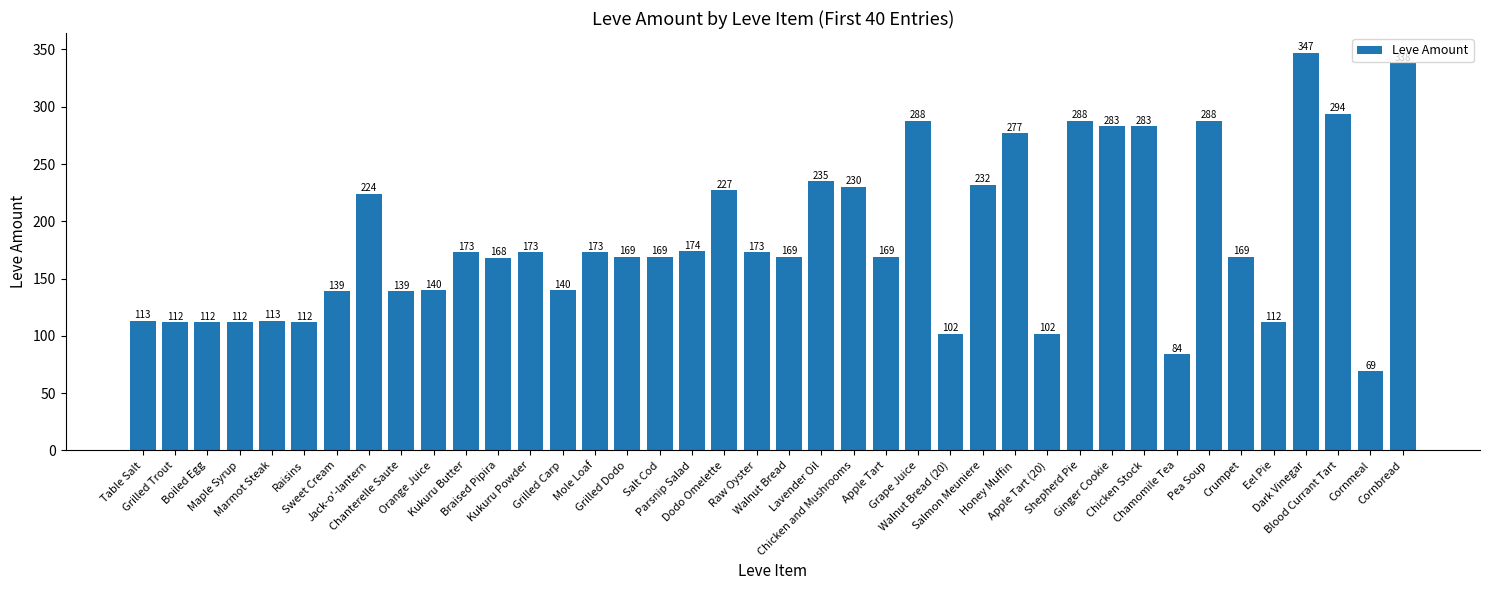

Are the bars horizontal?

No